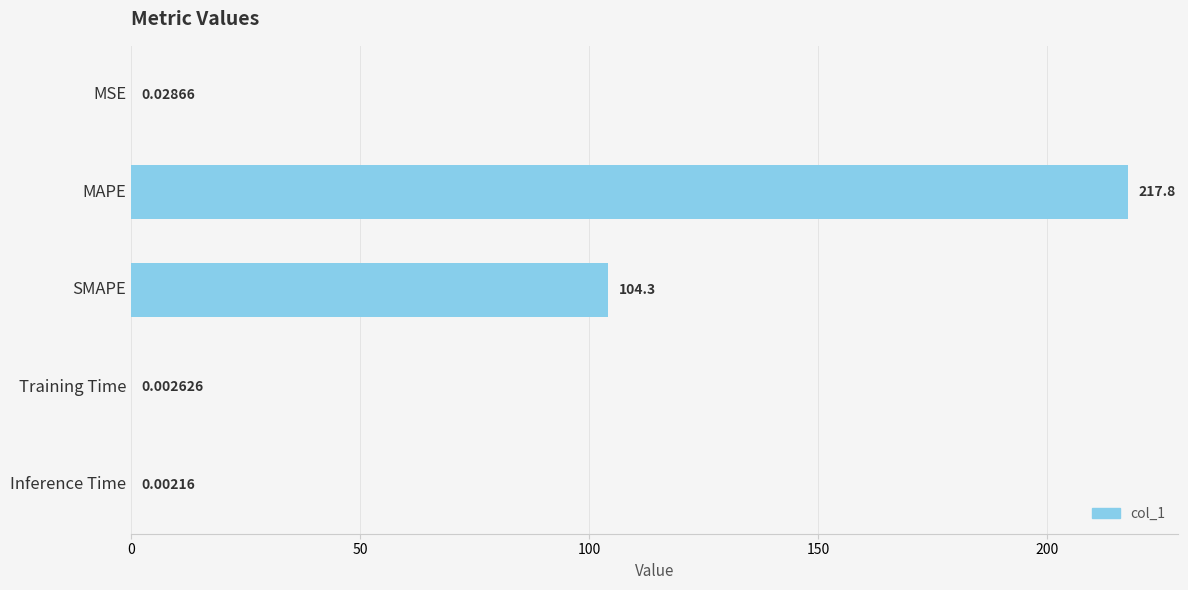

Which category has the highest value across all series?

MAPE